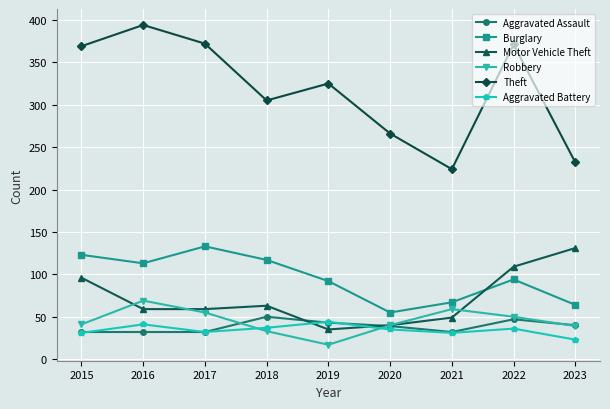

True or false: Aggravated Battery and Burglary cross at least once.

False